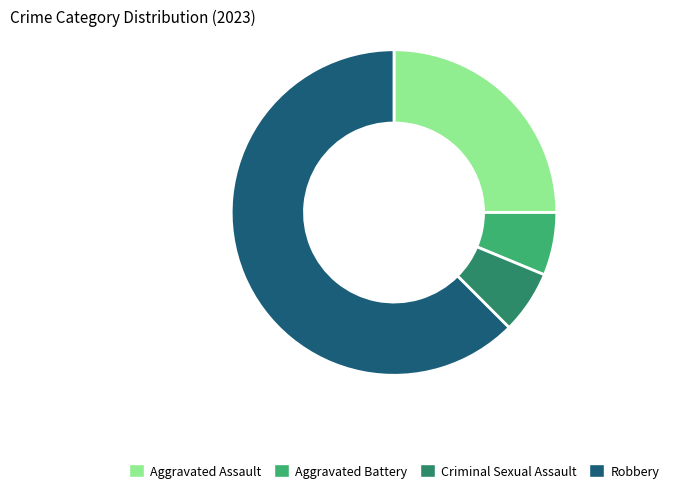

Which slice is the largest?

Robbery